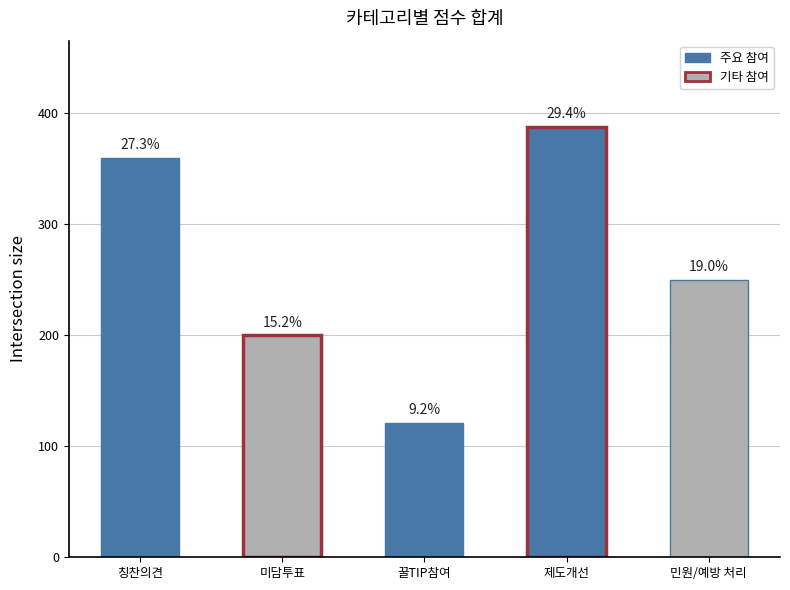

How many bars are there in total?

5